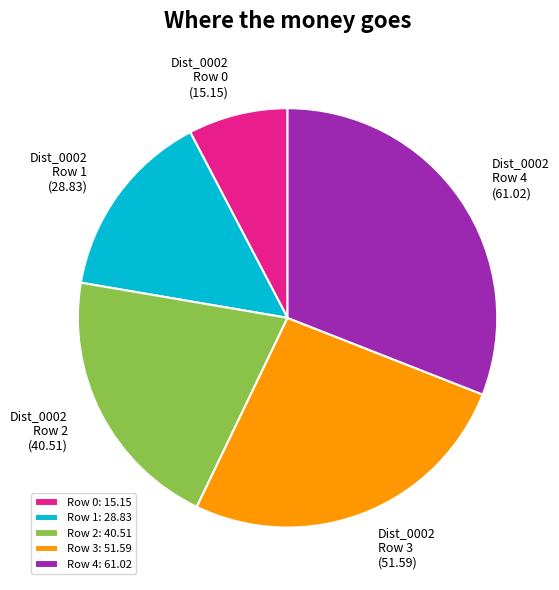

Is it true that Row 0 is 8% of the pie?

True